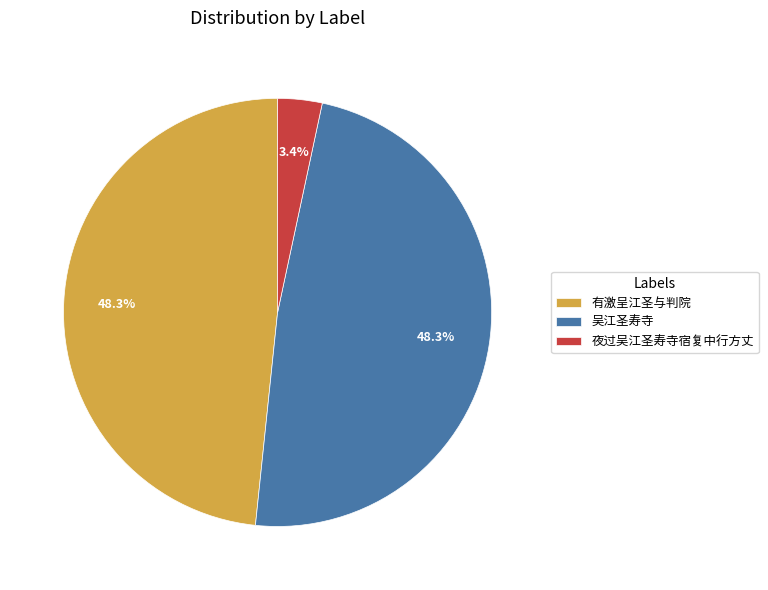

How many segments does this pie chart have?

3